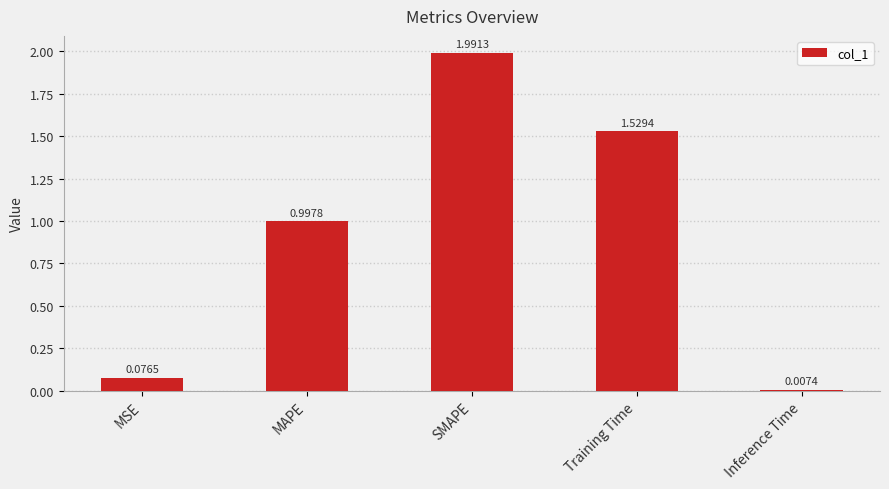

Rank the categories by value from highest to lowest.

SMAPE, Training Time, MAPE, MSE, Inference Time